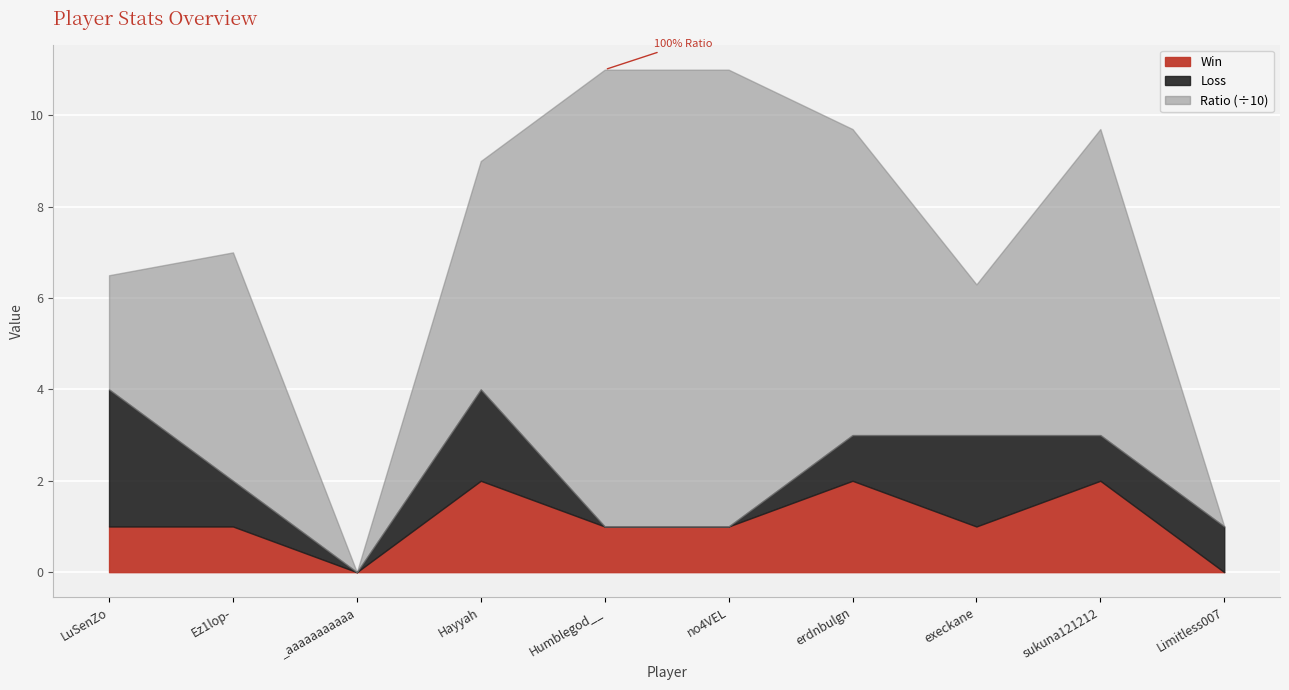

List the labels in order of Loss value, largest first.

LuSenZo, Hayyah, execkane, Ez1lop-, erdnbulgn, sukuna121212, Limitless007, _aaaaaaaaaaa, Humblegod__, no4VEL